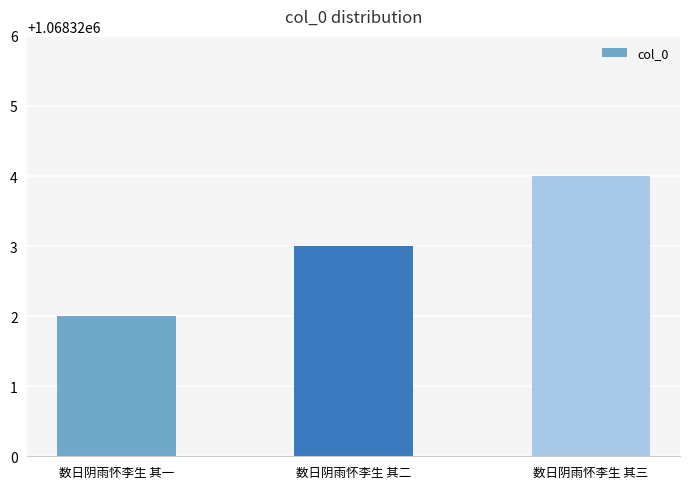

Does the chart contain stacked bars?

No